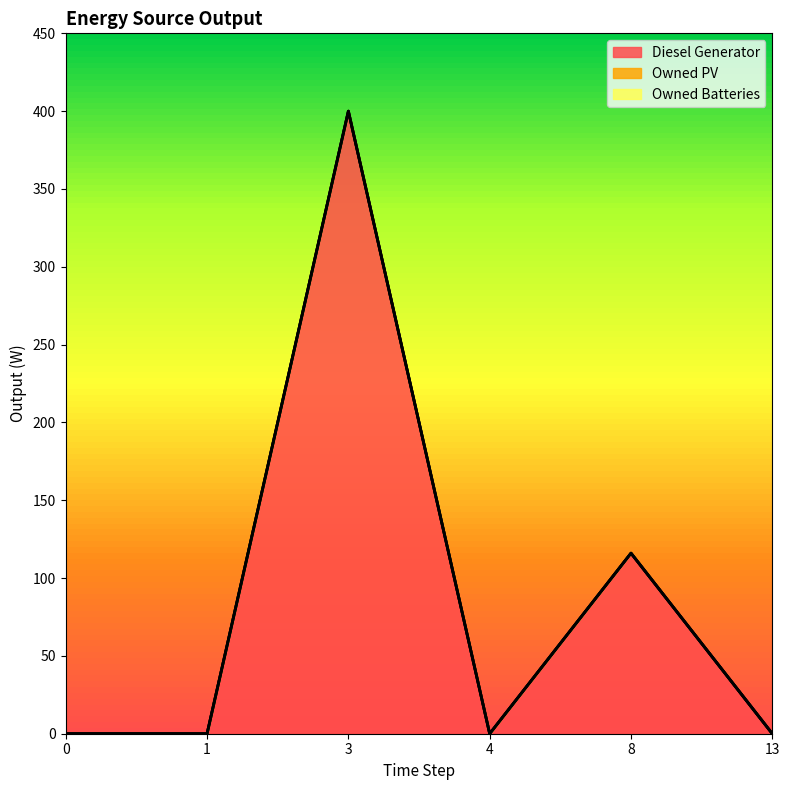

True or false: Owned PV and Diesel Generator intersect in this chart.

False